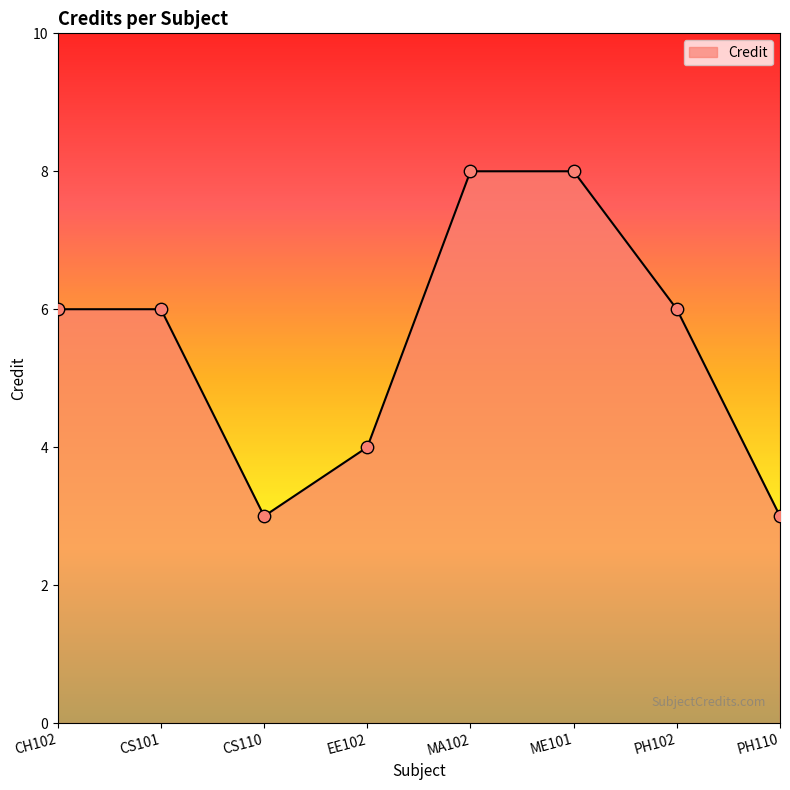

What is the change in value from ME101 to PH102?

-2